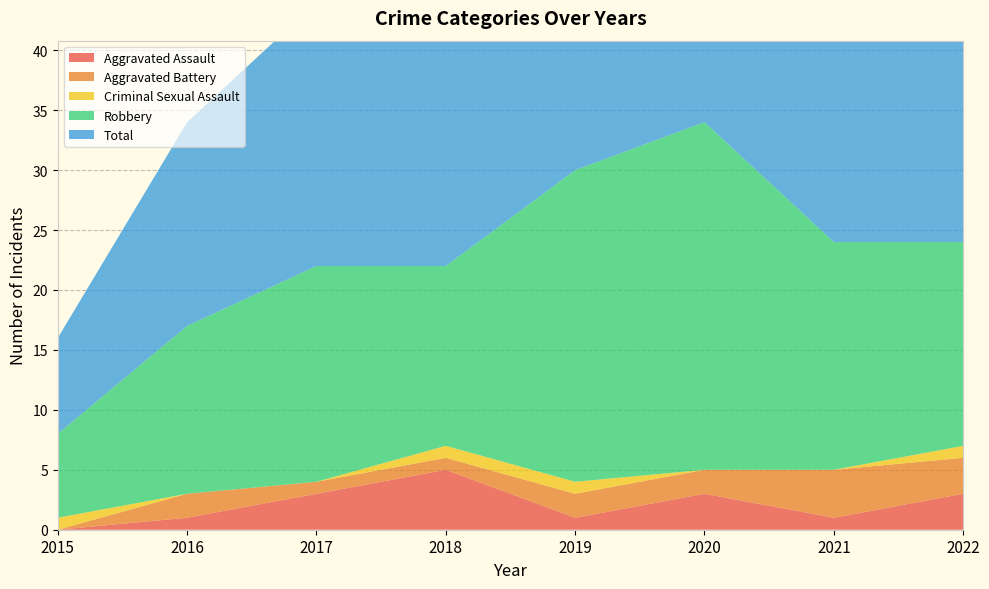

Reading right to left, extract all data points from this chart.

Aggravated Assault: 2022=3	2021=1	2020=3	2019=1	2018=5	2017=3	2016=1	2015=0
Aggravated Battery: 2022=3	2021=4	2020=2	2019=2	2018=1	2017=1	2016=2	2015=0
Criminal Sexual Assault: 2022=1	2021=0	2020=0	2019=1	2018=1	2017=0	2016=0	2015=1
Robbery: 2022=17	2021=19	2020=29	2019=26	2018=15	2017=18	2016=14	2015=7
Total: 2022=25	2021=24	2020=34	2019=30	2018=22	2017=22	2016=17	2015=8